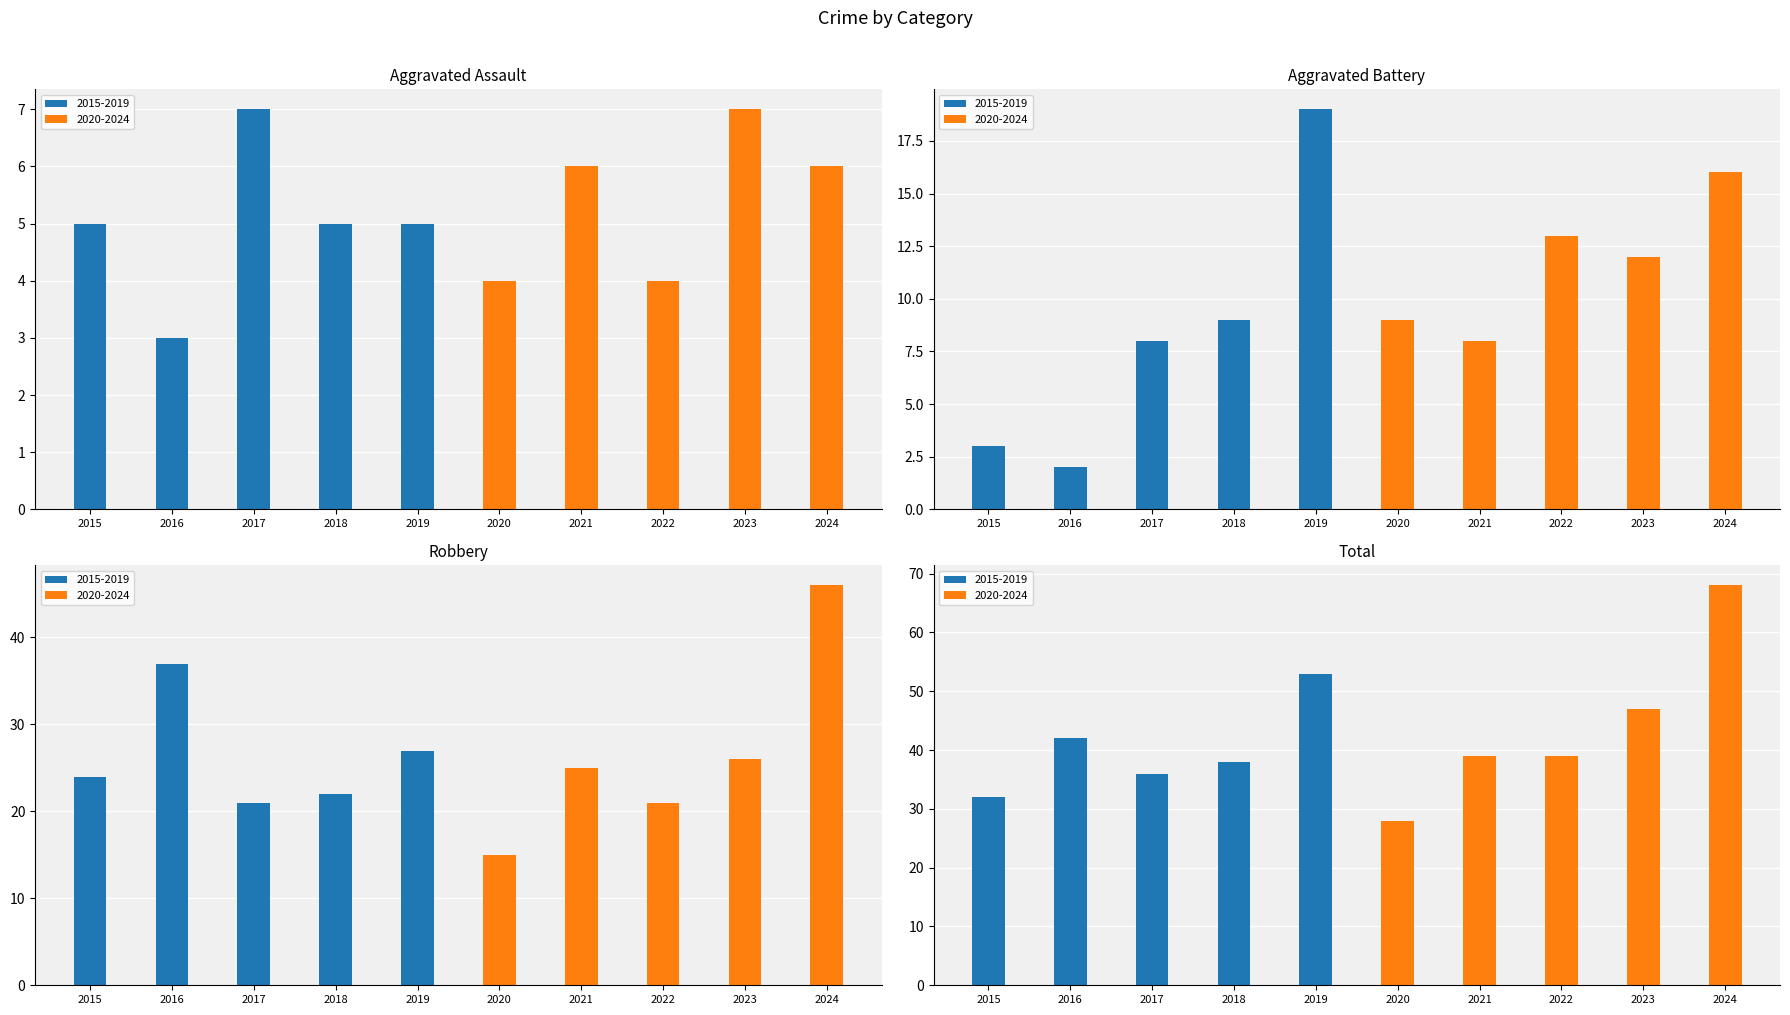

Between 2018 and 2019, which series saw the biggest shift?

Total